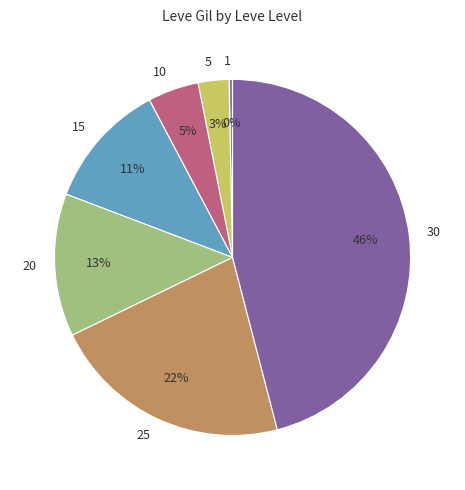

Does 5 represent more than half of the total?

No